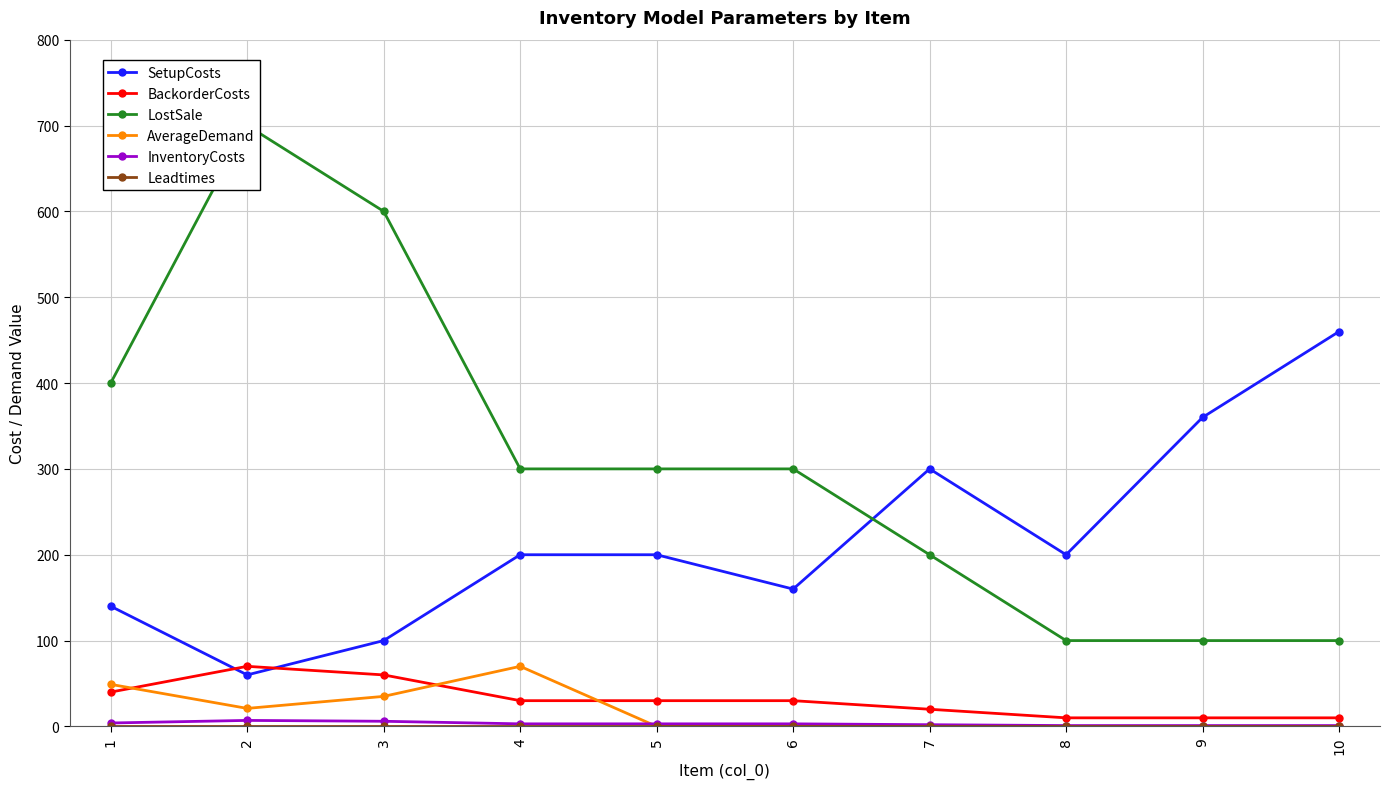

Reading right to left, what are all the values shown in this chart?

SetupCosts: 460	360	200	300	160	200	200	100	60	140
BackorderCosts: 10	10	10	20	30	30	30	60	70	40
LostSale: 100	100	100	200	300	300	300	600	700	400
AverageDemand: 0	0	0	0	0	0	70	35	21	49
InventoryCosts: 1	1	1	2	3	3	3	6	7	4
Leadtimes: 1	1	1	1	1	1	1	1	1	1